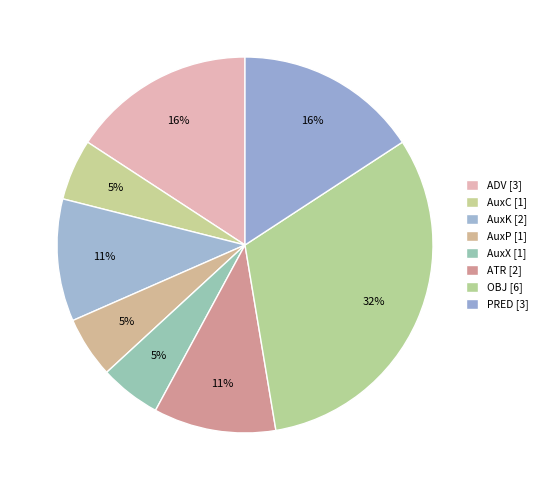

Count the number of slices in the pie.

8